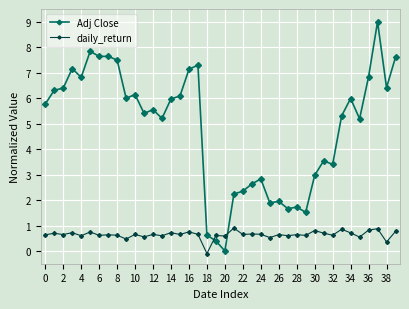

Rank the series by their maximum value, from highest to lowest.

Adj Close, daily_return